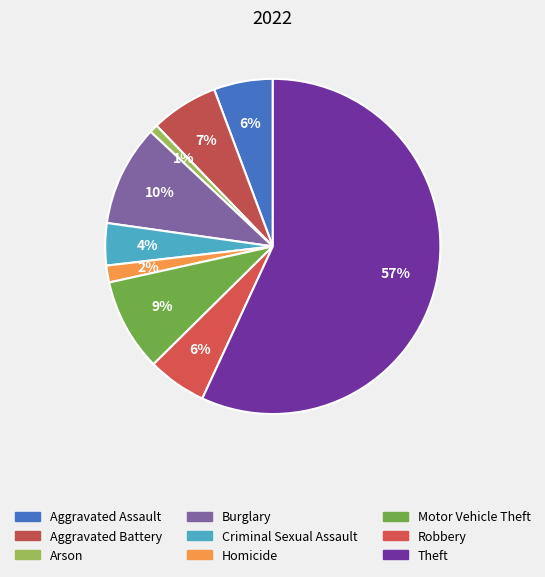

Which has a higher value, Robbery or Motor Vehicle Theft?

Motor Vehicle Theft